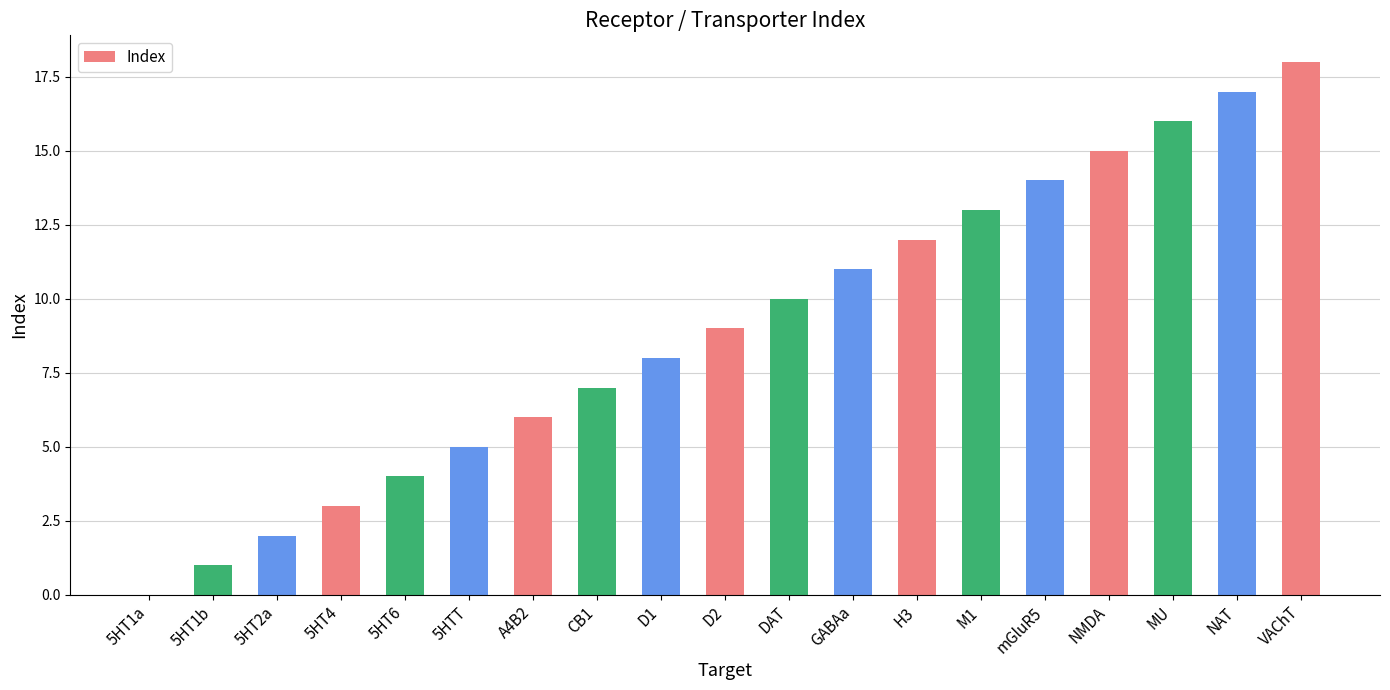

Read the value at MU.

16